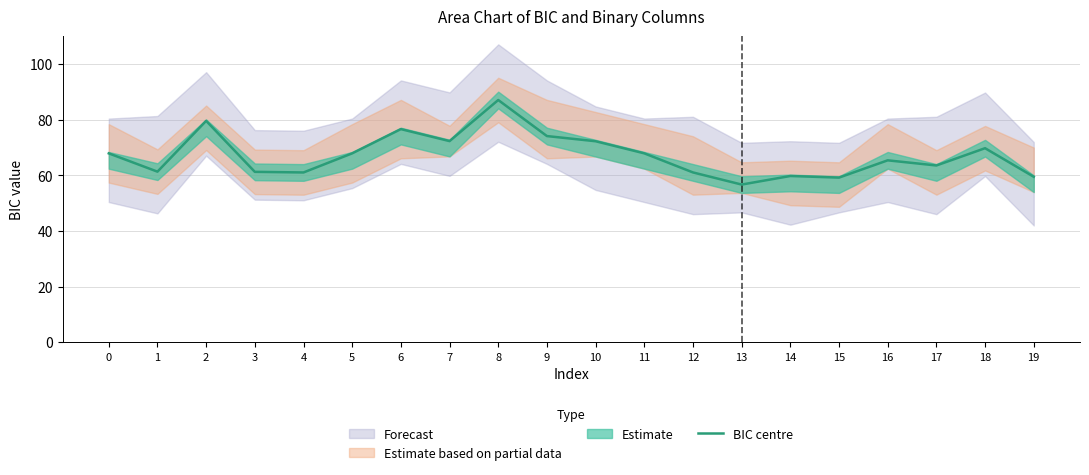

Does the chart display data point markers on the line(s)?

No